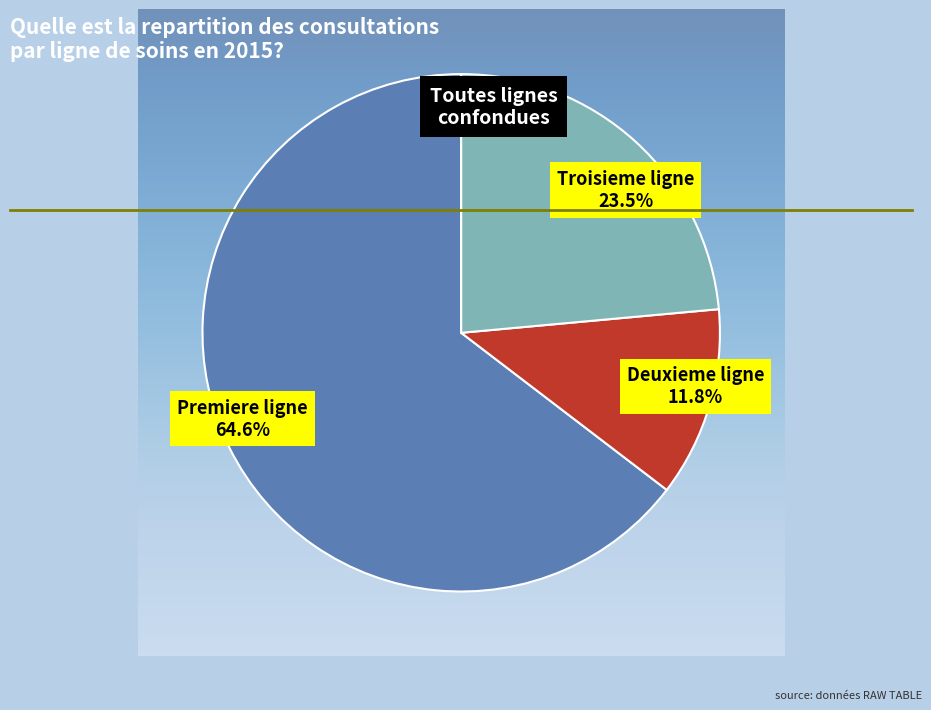

Does any single category account for the majority?

Yes